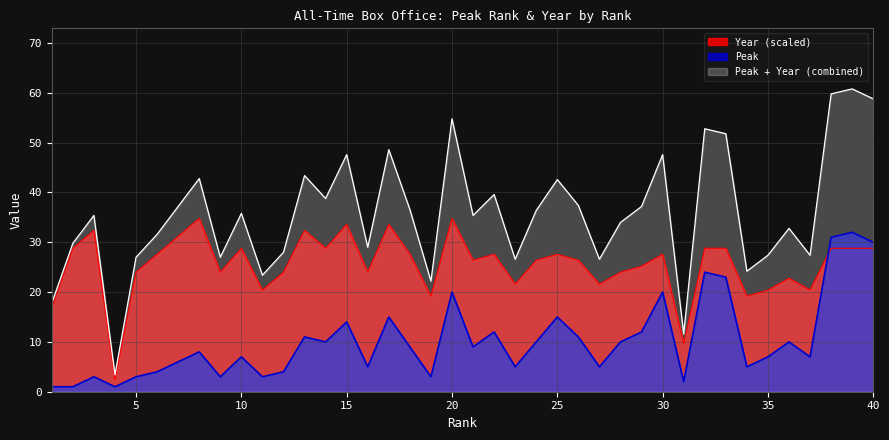

At which category does Year reach its first local peak?

3